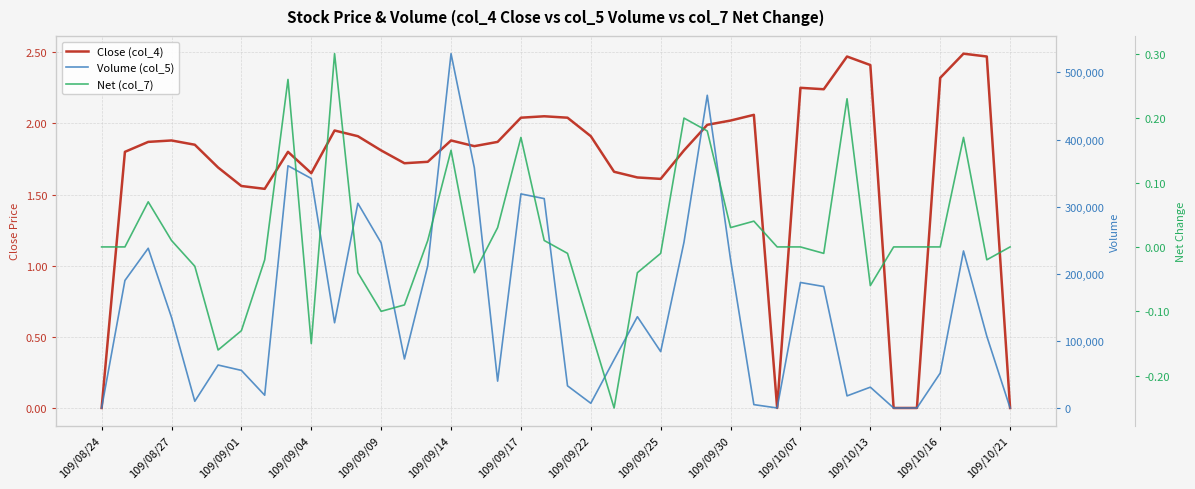

True or false: Volume (col_5) and Close (col_4) cross at least once.

False